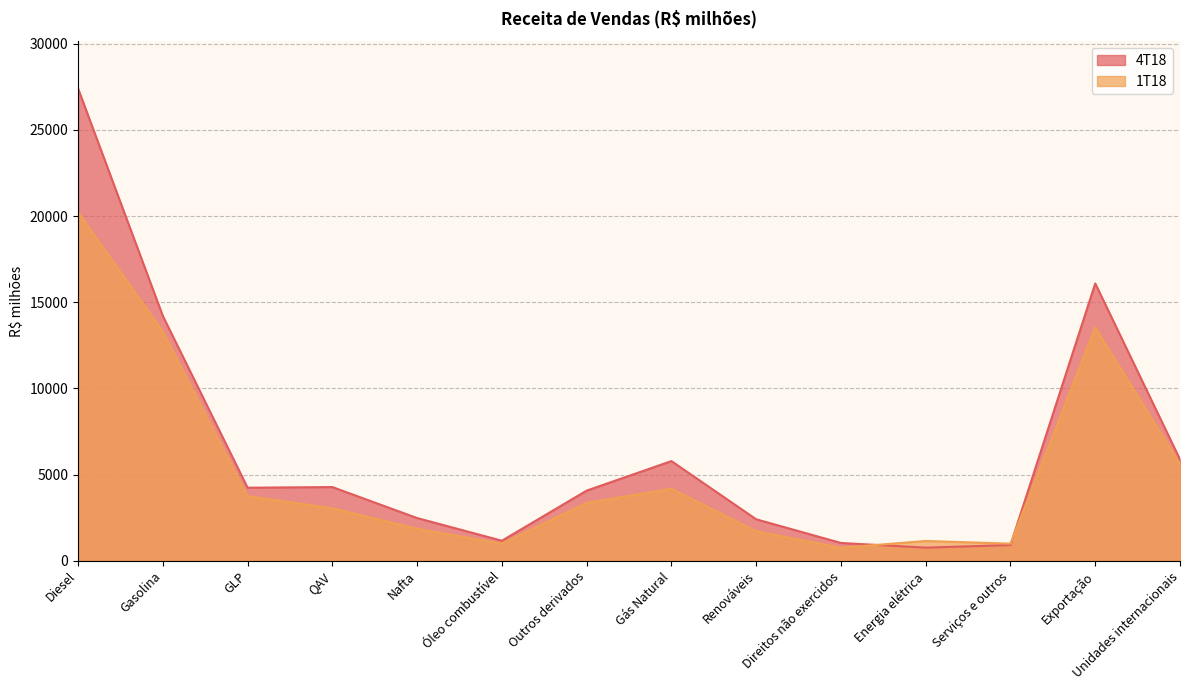

Where does the 1T18 series first go above 3357?

Diesel